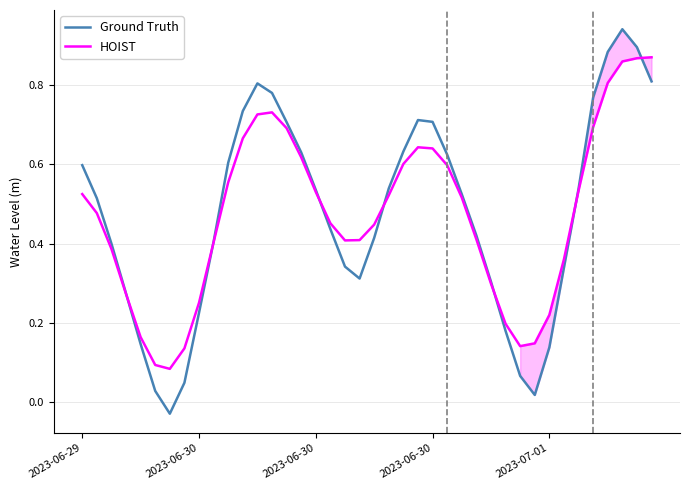

How many values in the Ground Truth series are below 0?

1